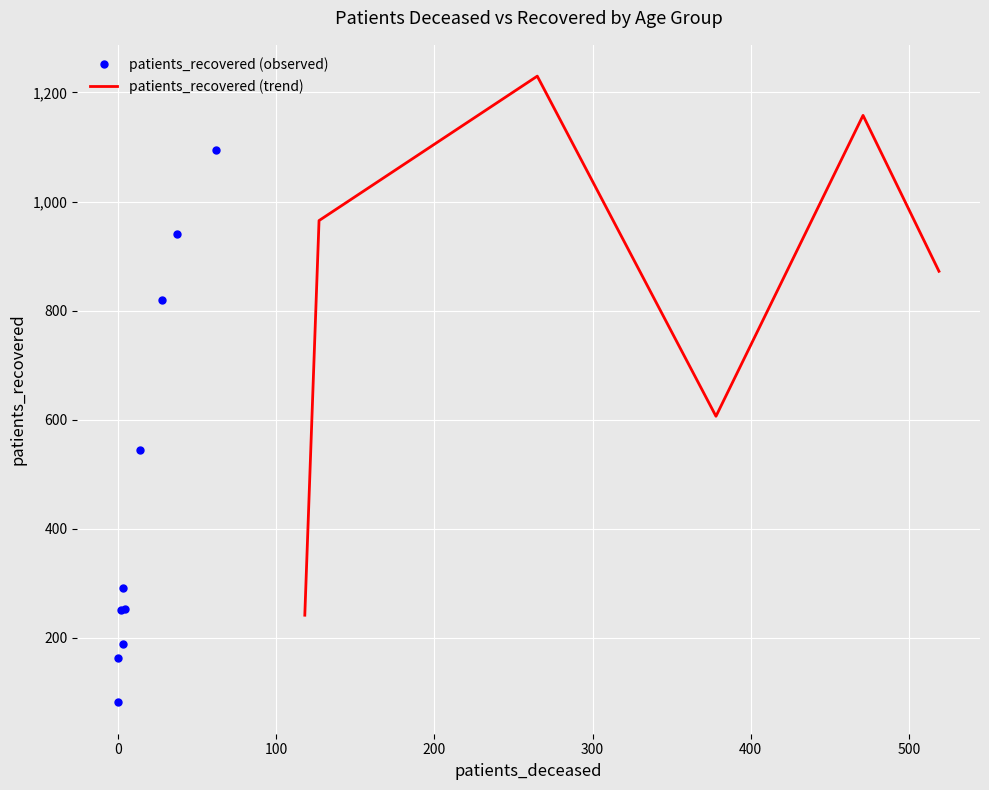

What is the lowest value of the patients_recovered (trend) series?

241